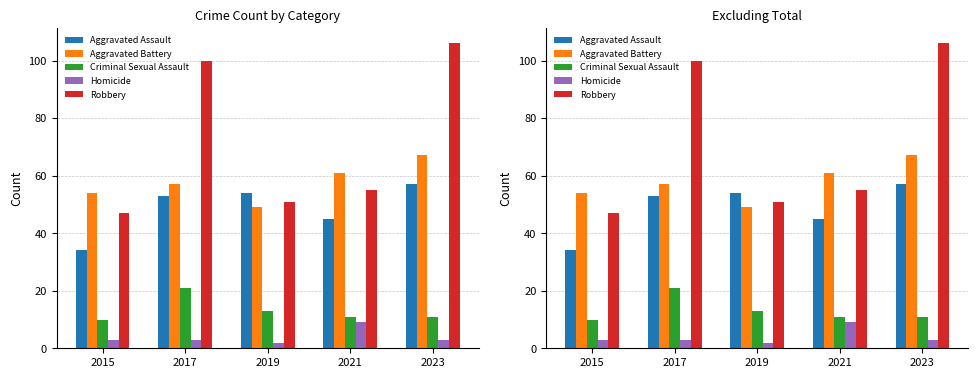

Where is Robbery nearest to the value 76?

2021